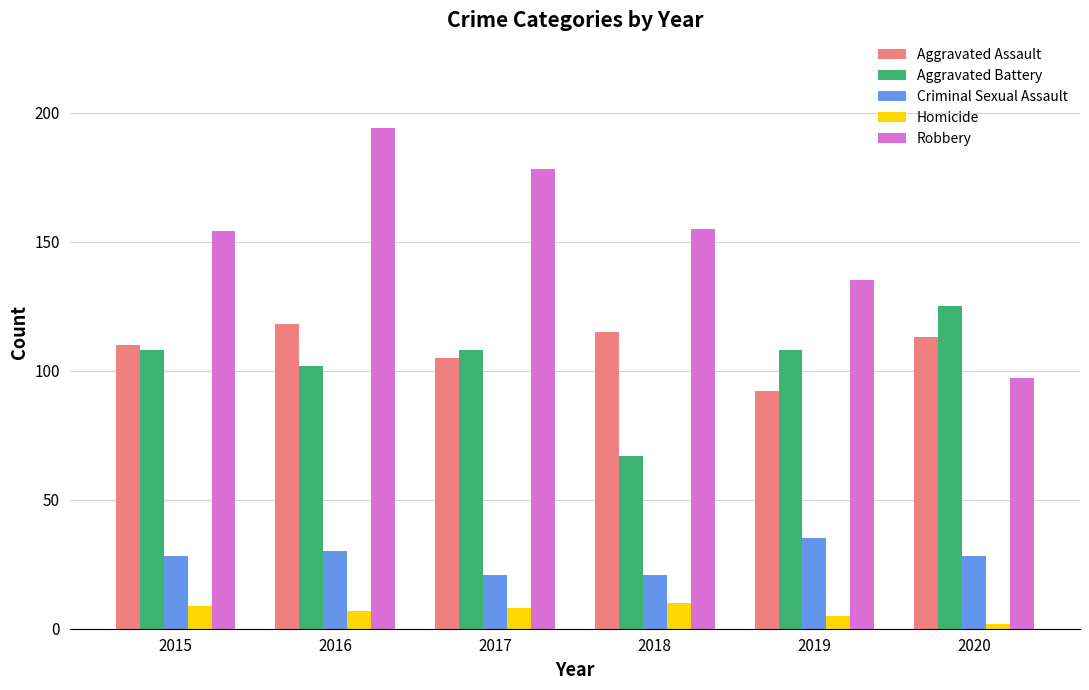

At which label does Homicide first exceed 8?

2015